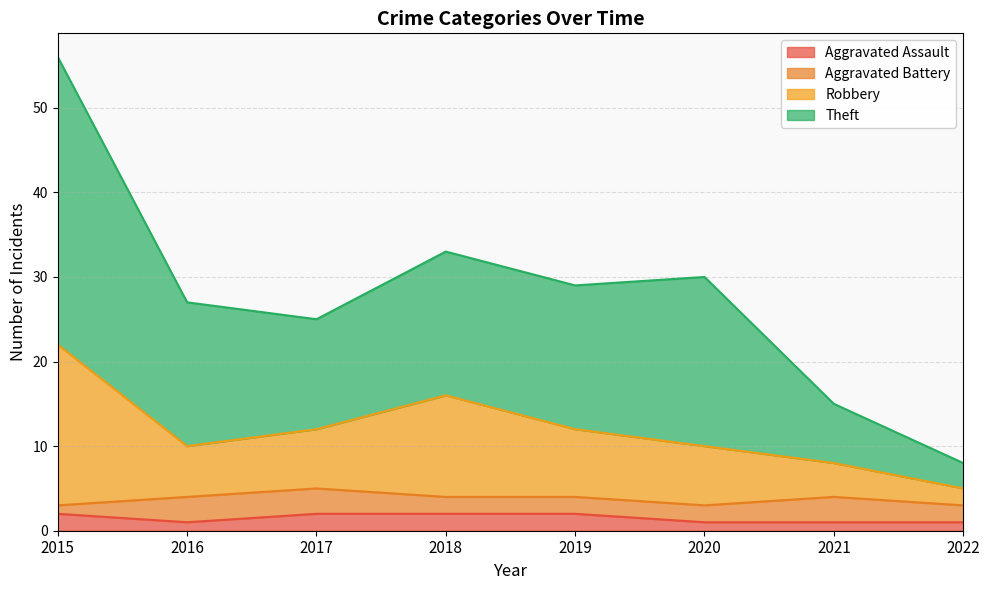

Where does the Theft series first go above 29?

2015